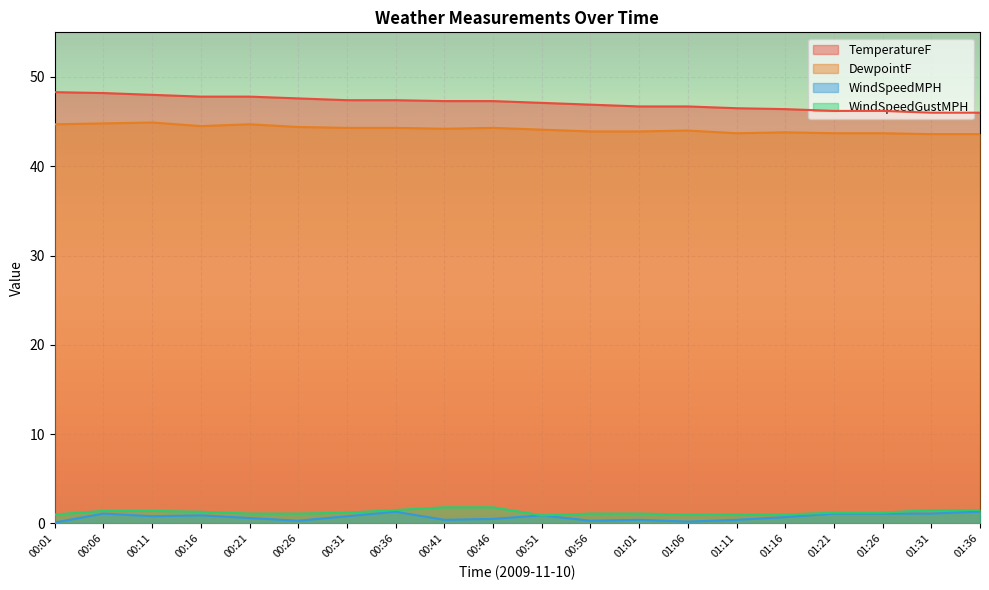

Which series has the largest total across all categories?

TemperatureF